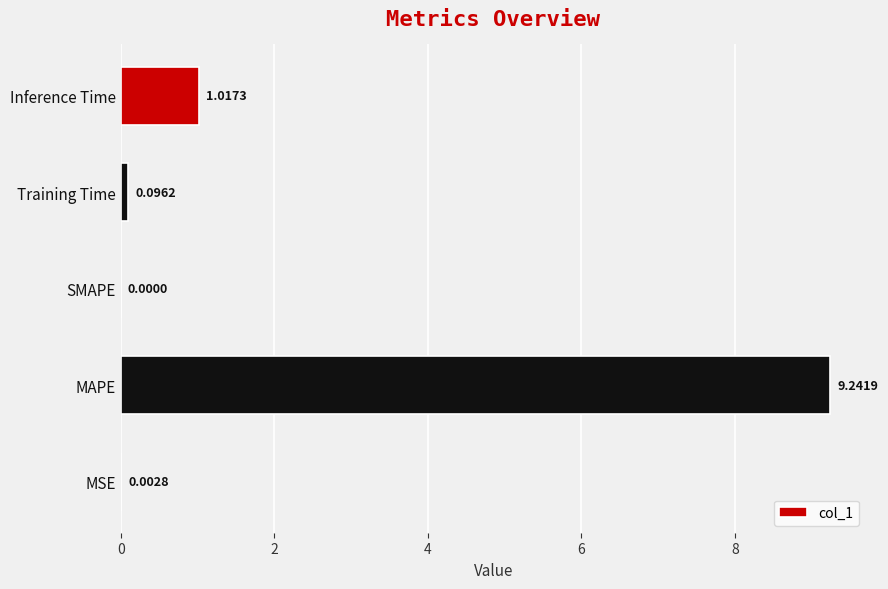

At which label is the value closest to 4?

Inference Time